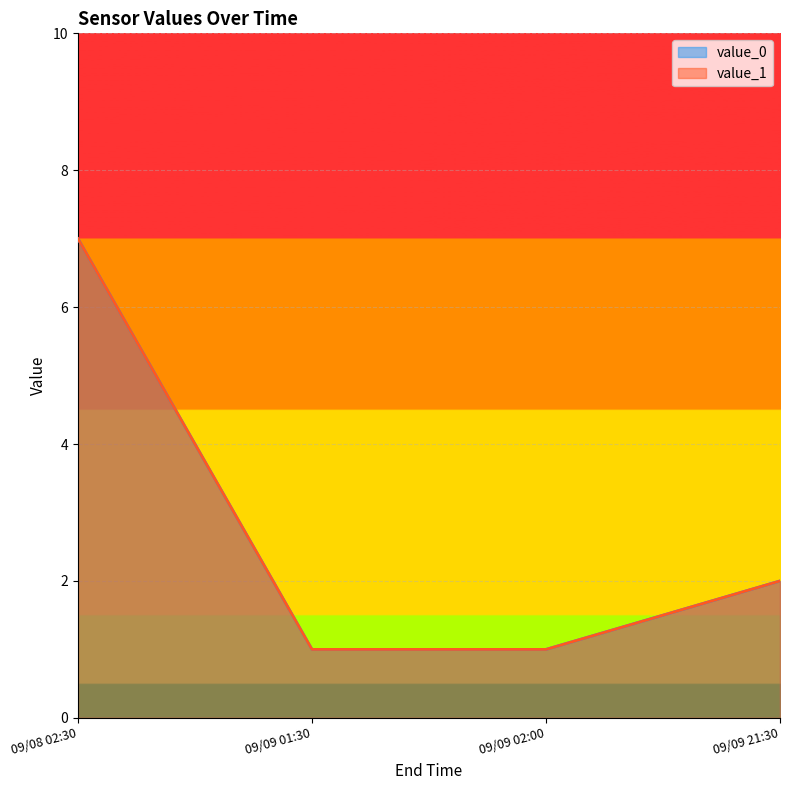

Where does the value_1 series first go above 2?

09/08 02:30